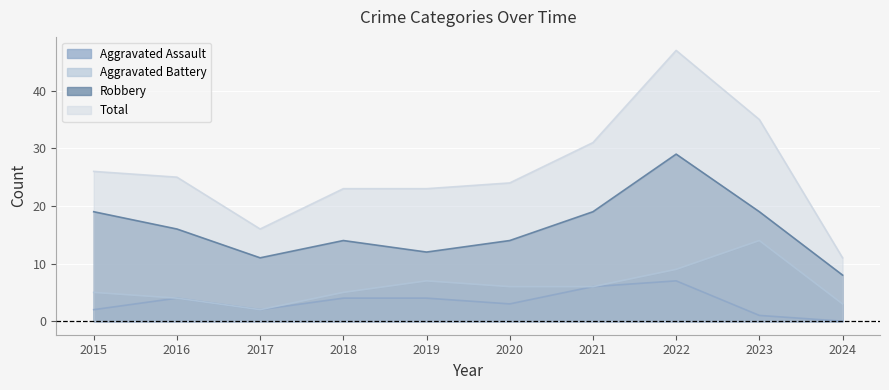

Where does the Robbery series first go above 16?

2015